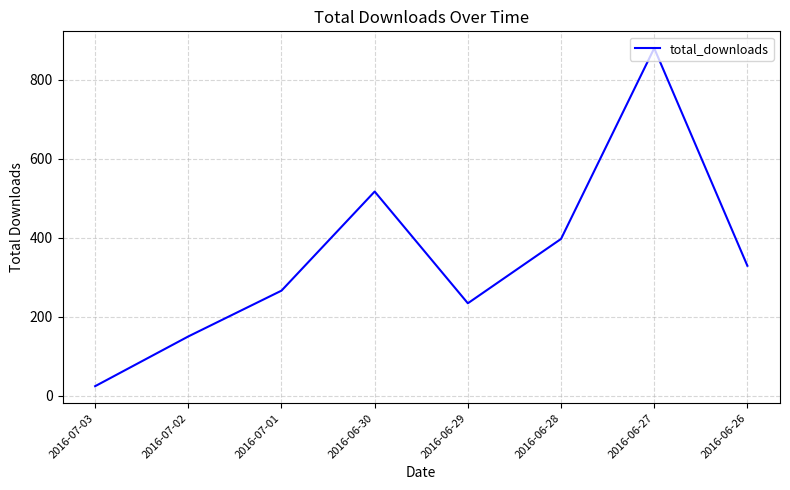

List the labels in order of value, smallest first.

2016-07-03, 2016-07-02, 2016-06-29, 2016-07-01, 2016-06-26, 2016-06-28, 2016-06-30, 2016-06-27